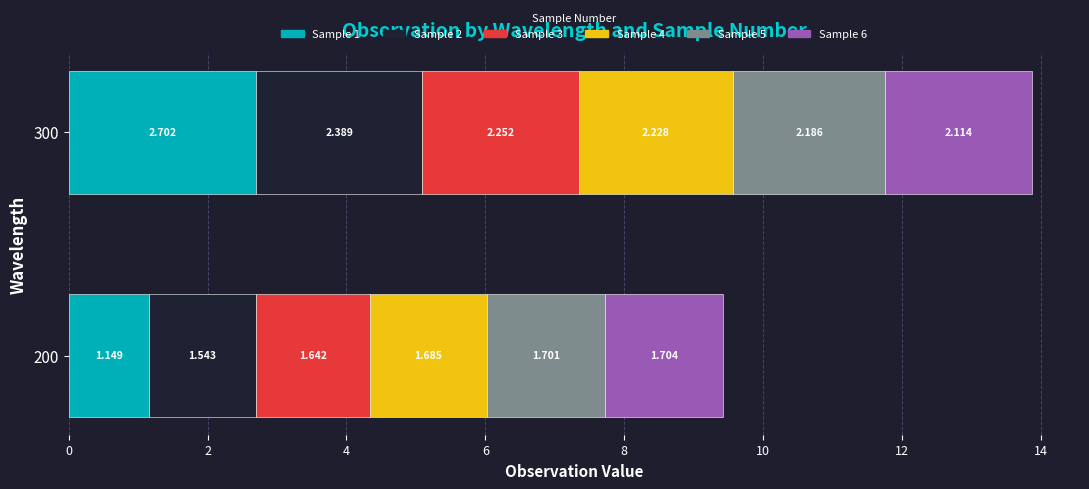

How many categories are shown in the chart?

2